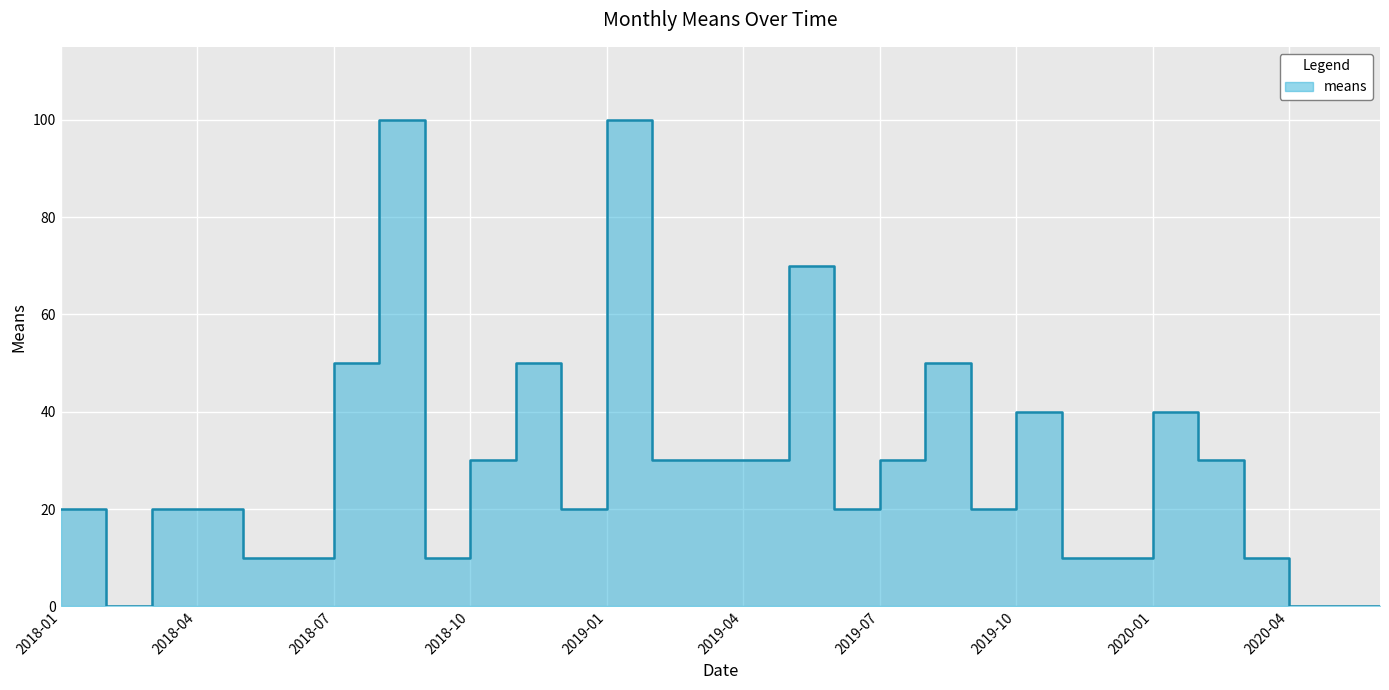

What is the label of the 28th point from the left?

2020-04